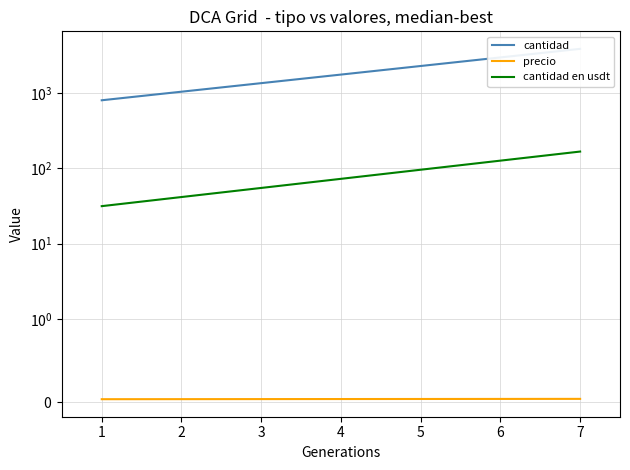

Count the number of data series in this chart.

3